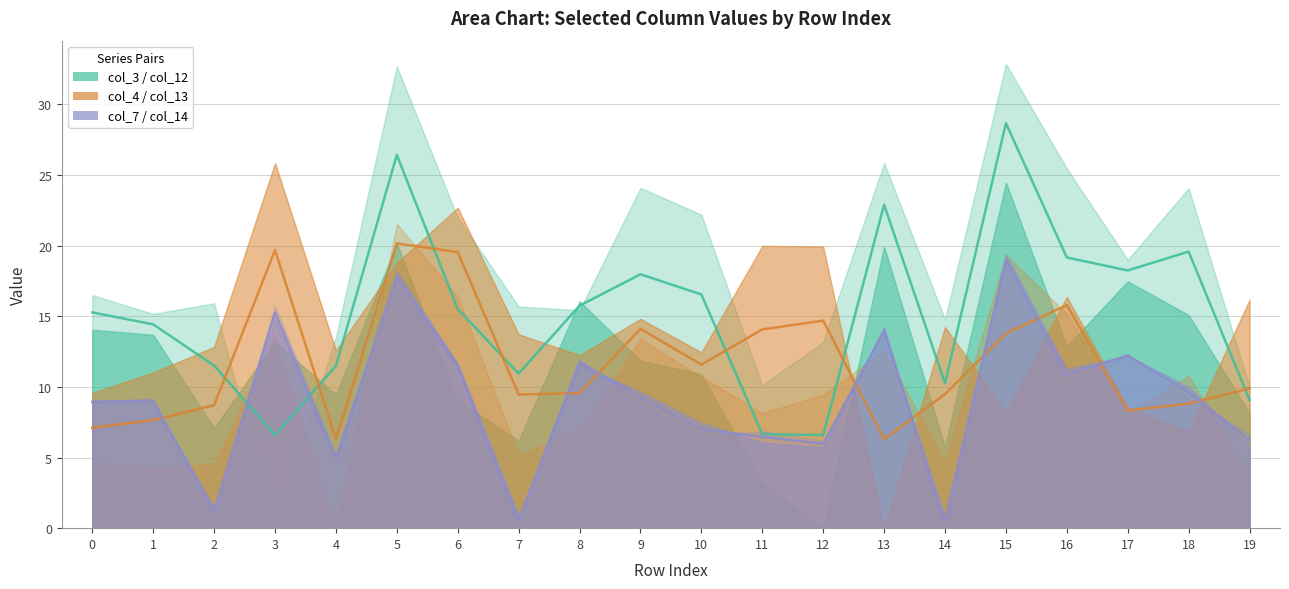

Which series has the largest total across all categories?

col_3 / col_12 midline